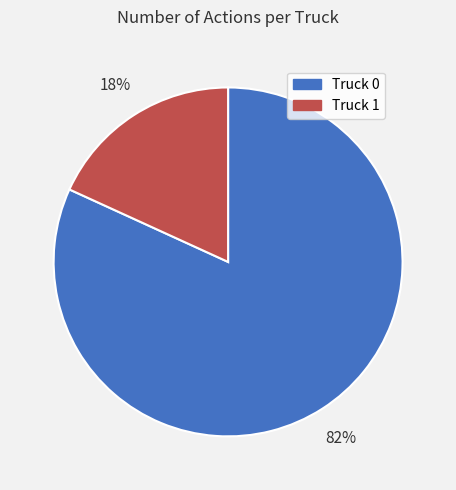

Is Truck 1 the majority of the pie?

No